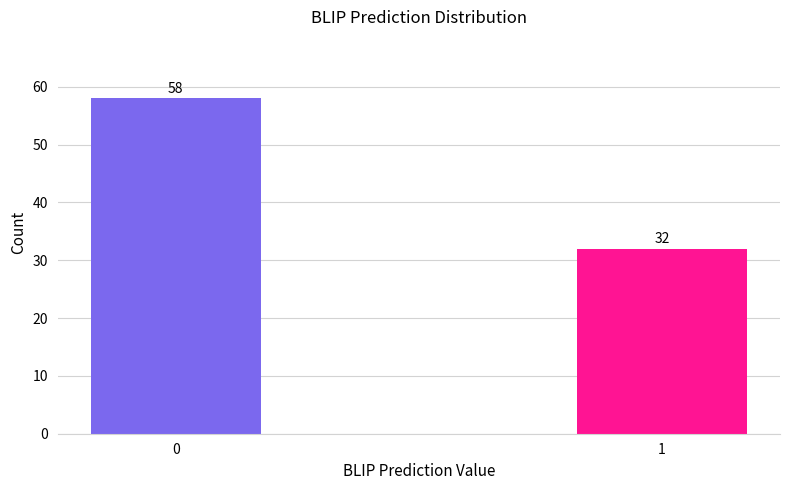

Reading right to left, extract all data points from this chart.

32	58